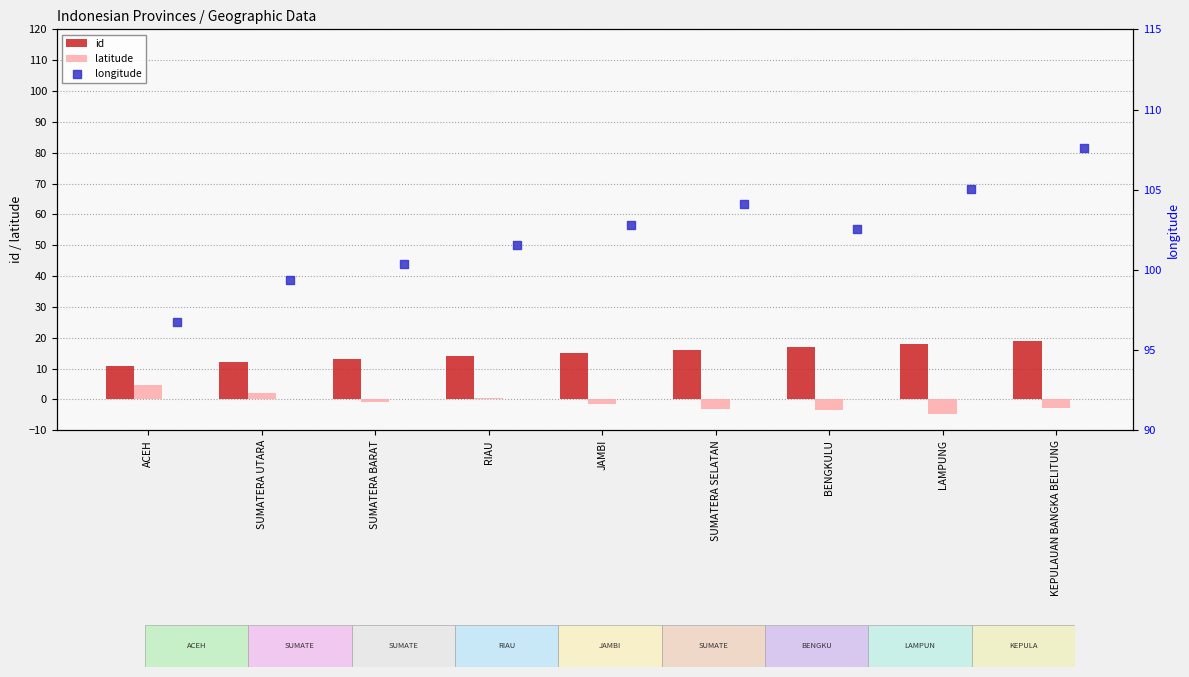

What are all the series names shown in the legend?

id, latitude, longitude